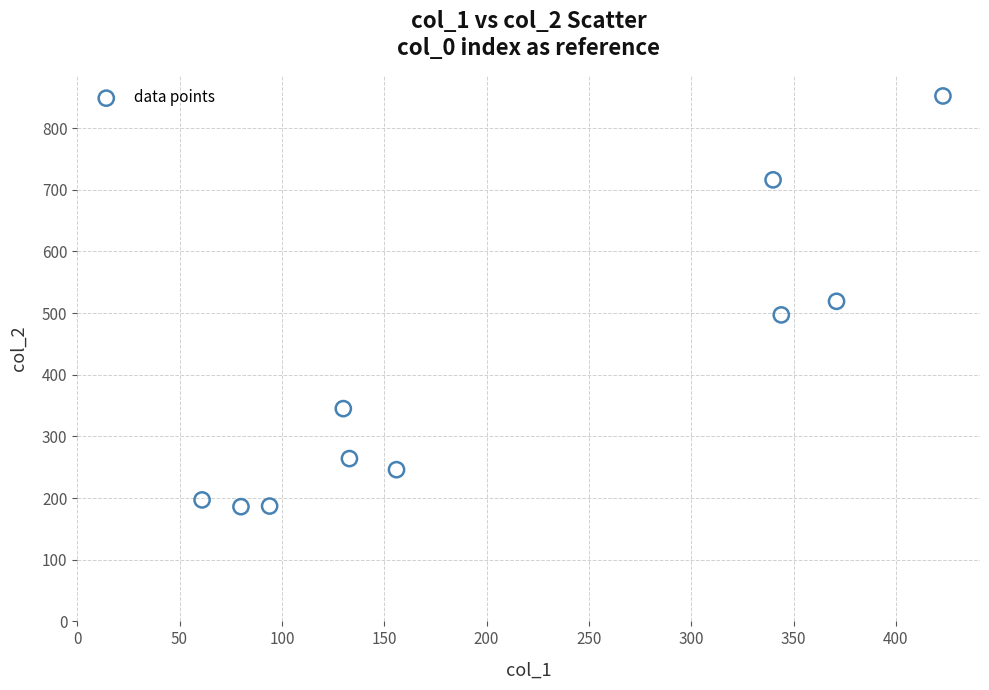

What is the average Y value?

401